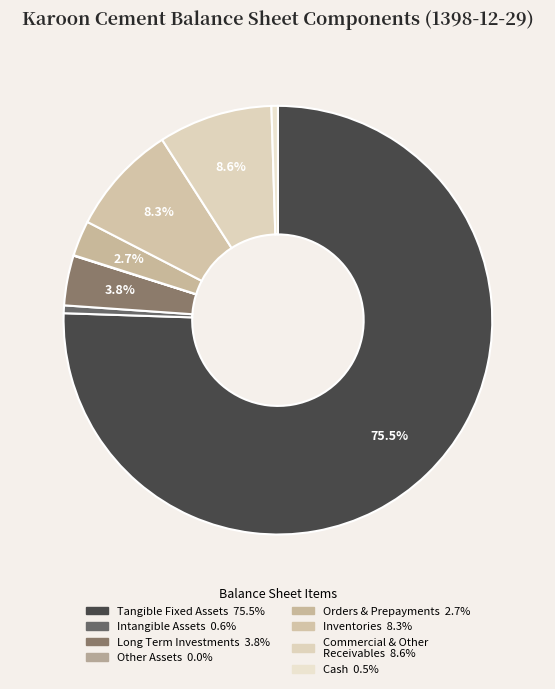

Which slice is the largest?

tangible_fixed_assets